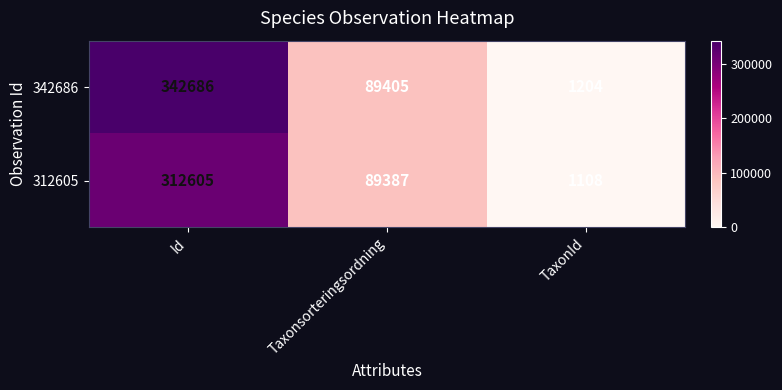

Where does the 312605 series first go above 89387?

Id